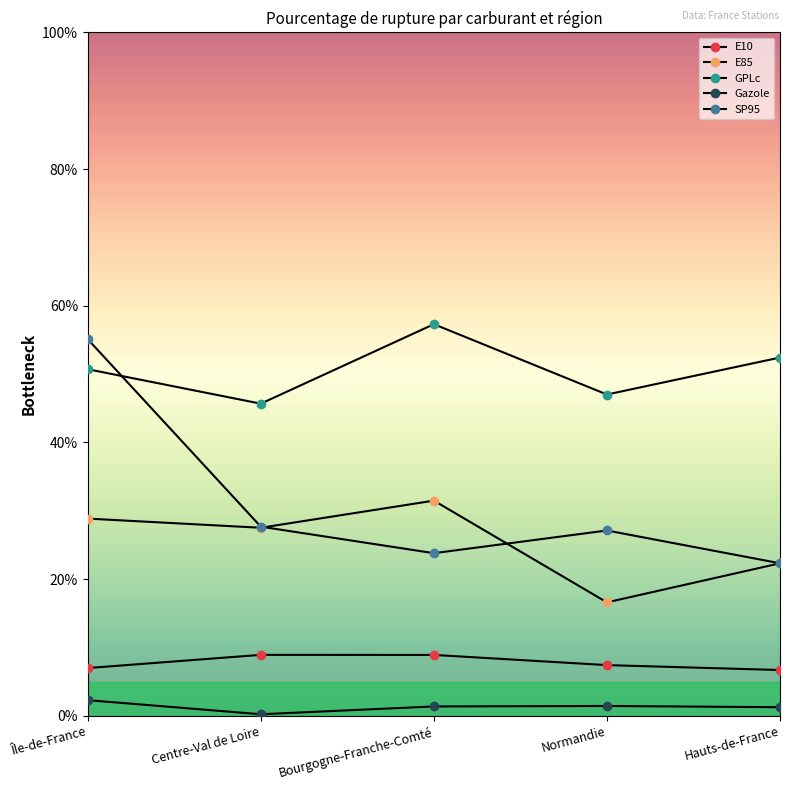

Is the value of E85 at Hauts-de-France greater than the value of E10 at Centre-Val de Loire?

Yes